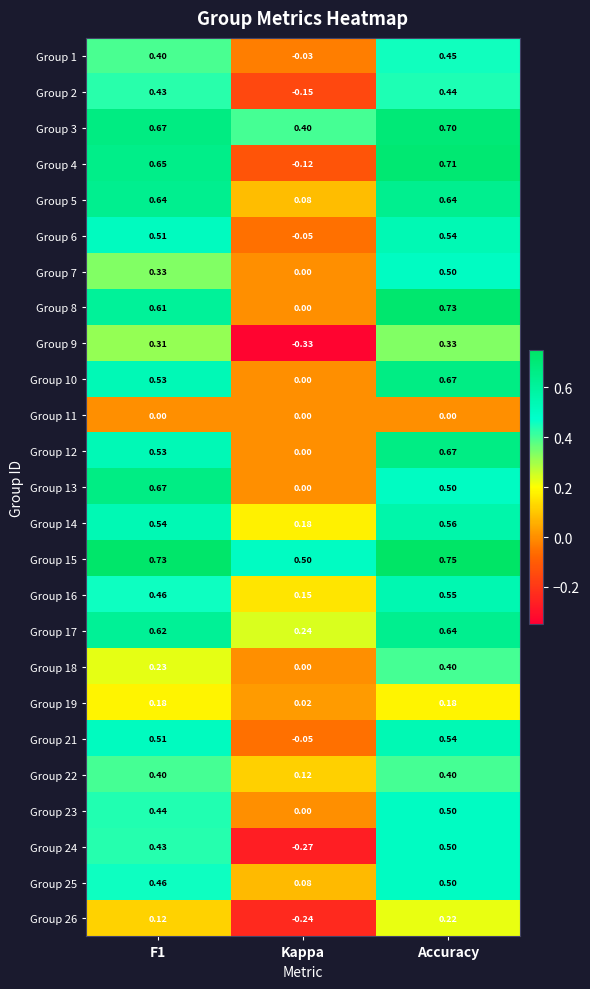

Which series has the widest spread of values?

Group 4